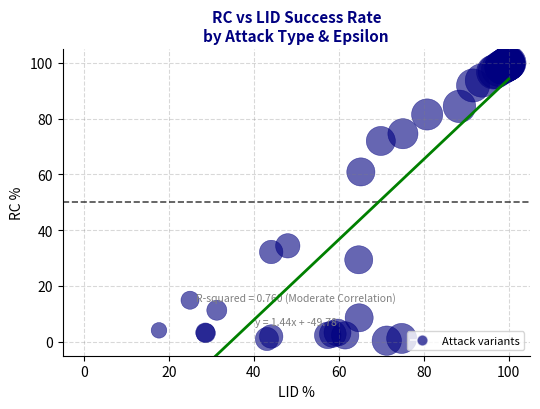

What Y value in the scatter plot is closest to 50?

60.9